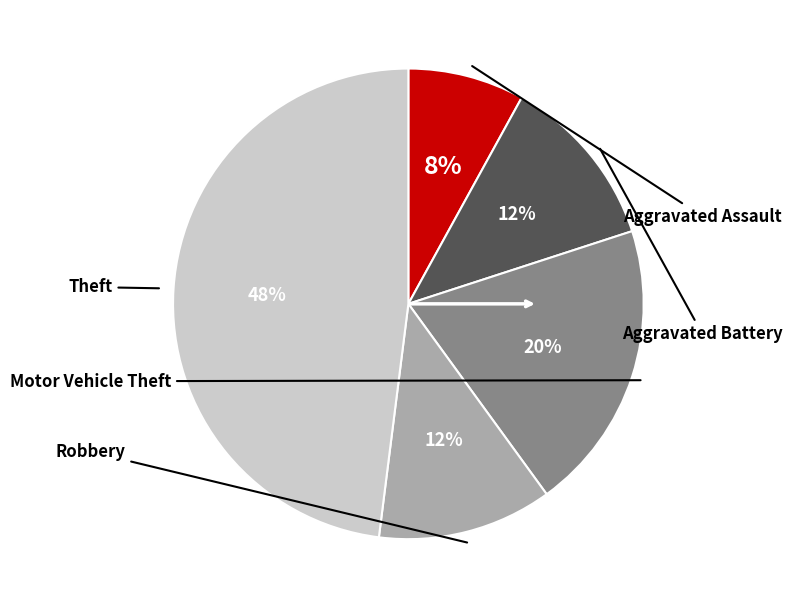

How many segments does this pie chart have?

5